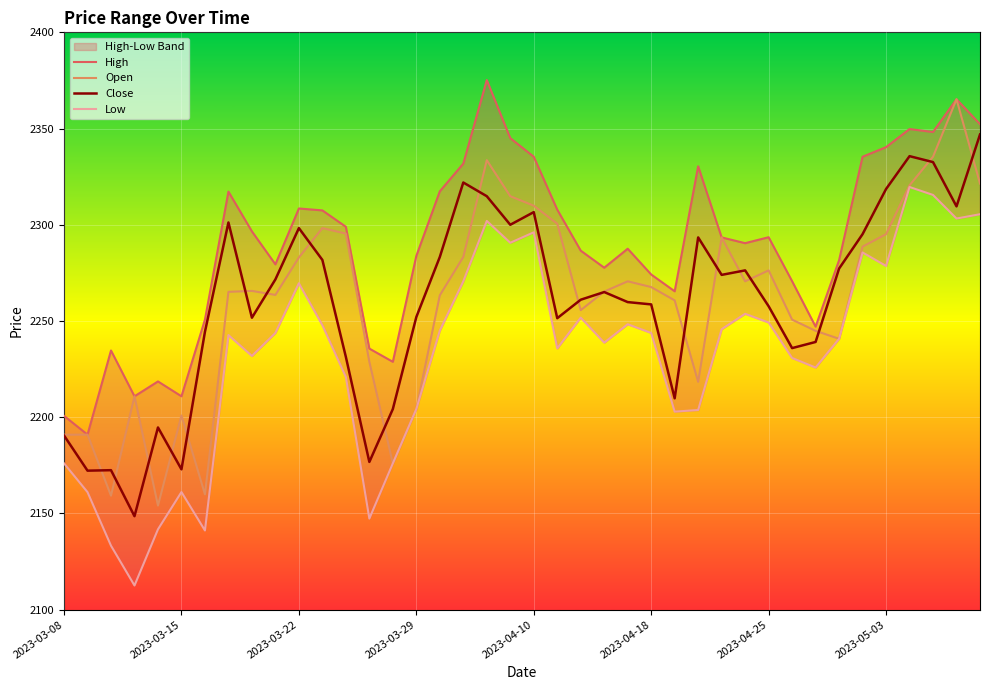

What is the average value of the Open series?

2259.9